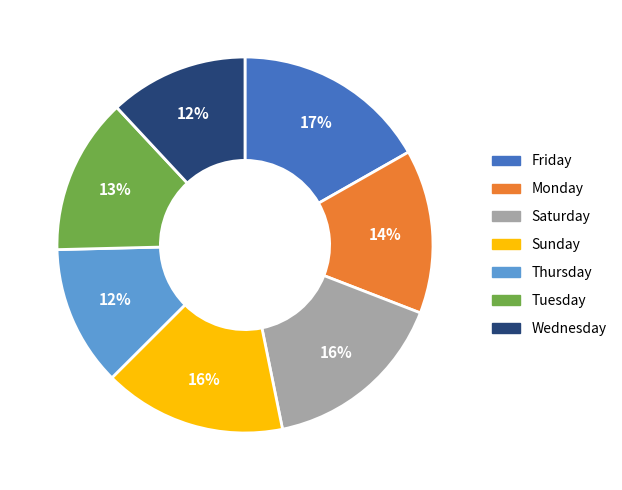

How many segments does this pie chart have?

7